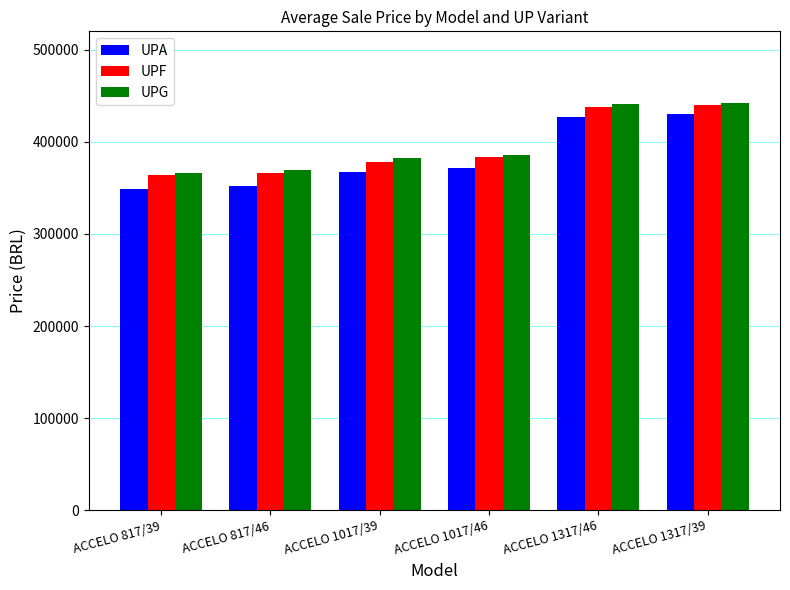

What are all the series names shown in the legend?

UPA, UPF, UPG